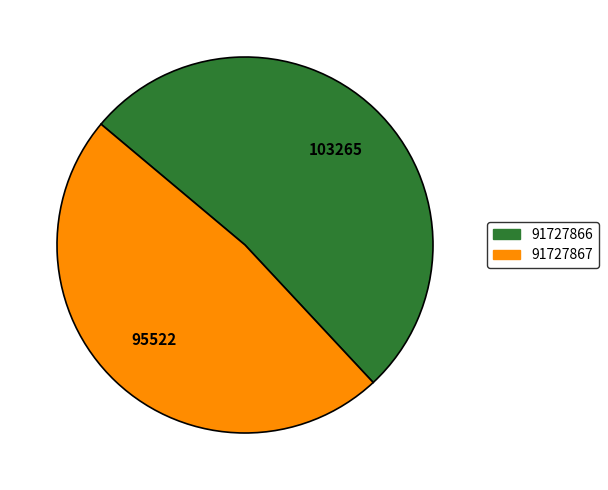

Does 91727866 account for over 50% of the chart?

Yes